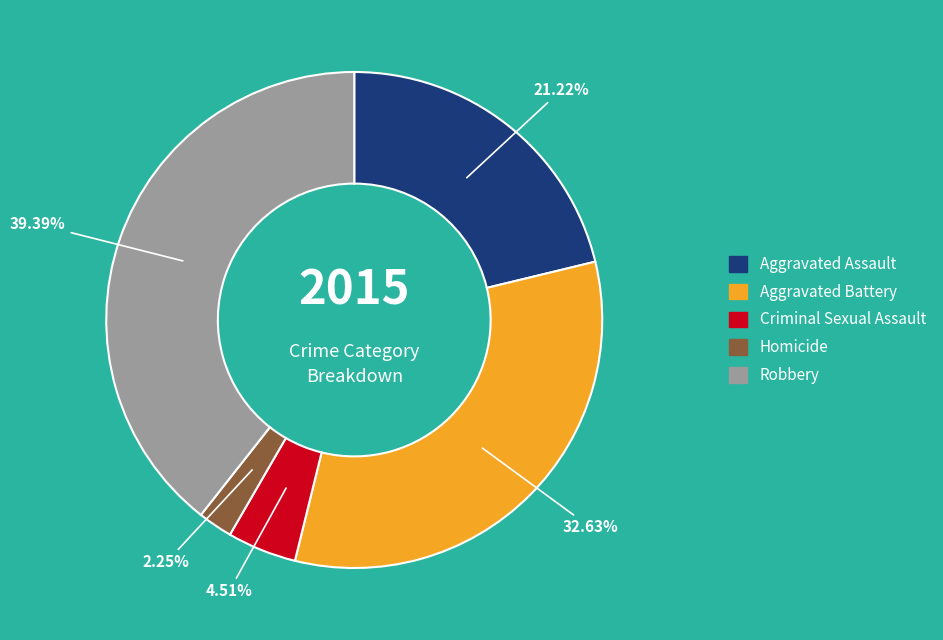

What percentage do Homicide and Robbery together represent?

41.6%